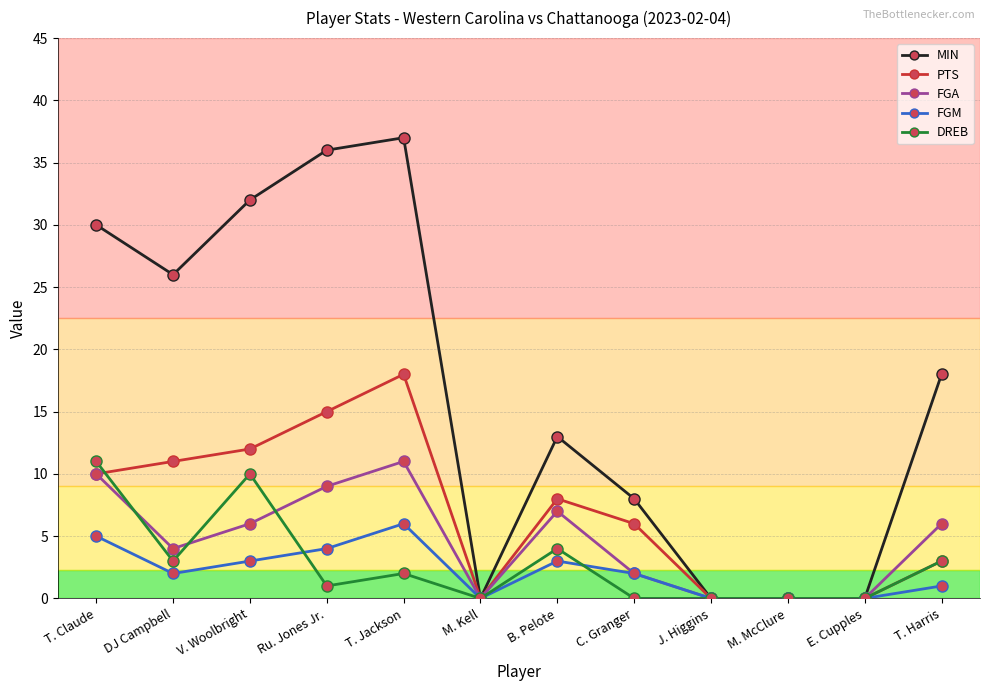

Which series has the largest total across all categories?

MIN